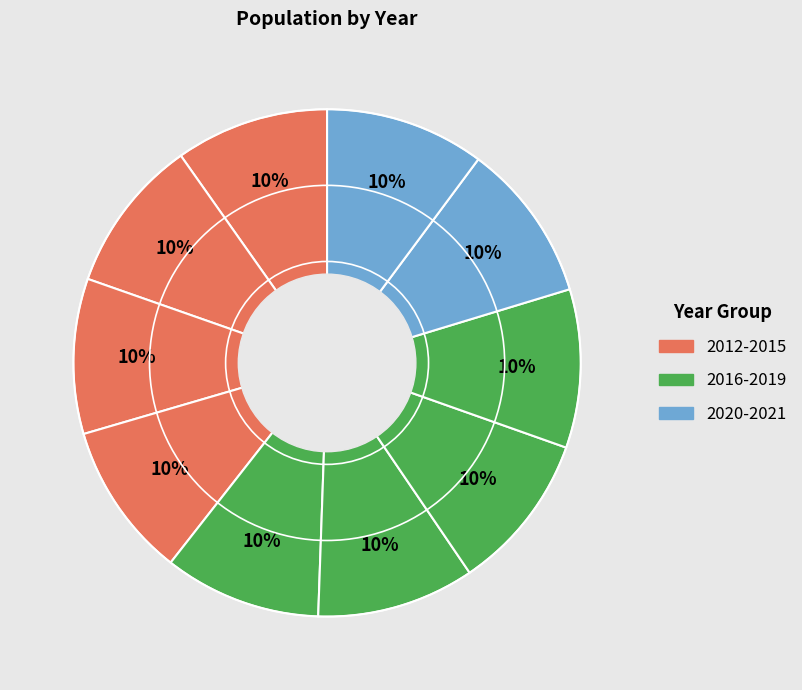

Is there any slice that represents more than half of the pie?

No